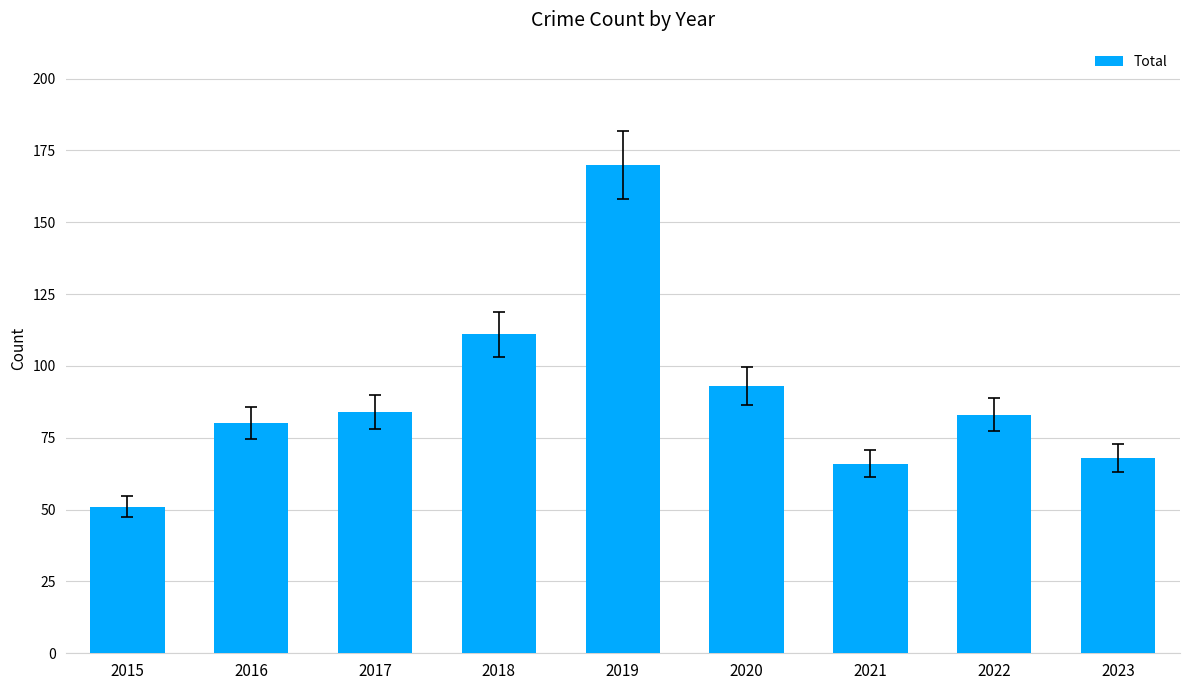

What is the average value?

90